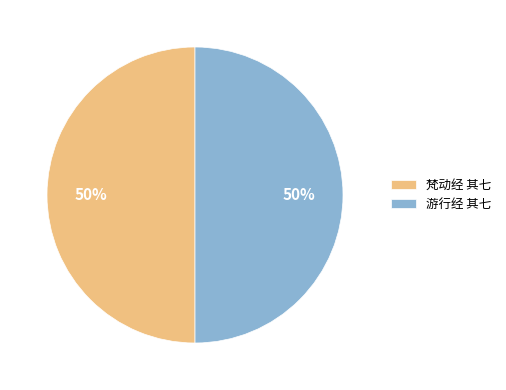

To the nearest percent, what is the average slice percentage?

50%